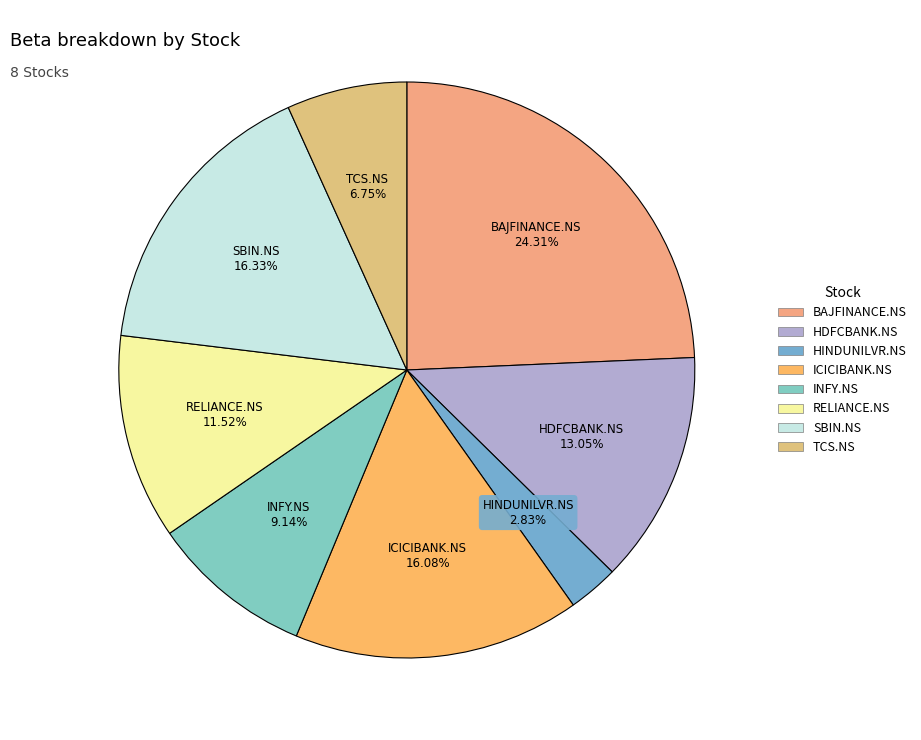

Which has a higher value, RELIANCE.NS or SBIN.NS?

SBIN.NS